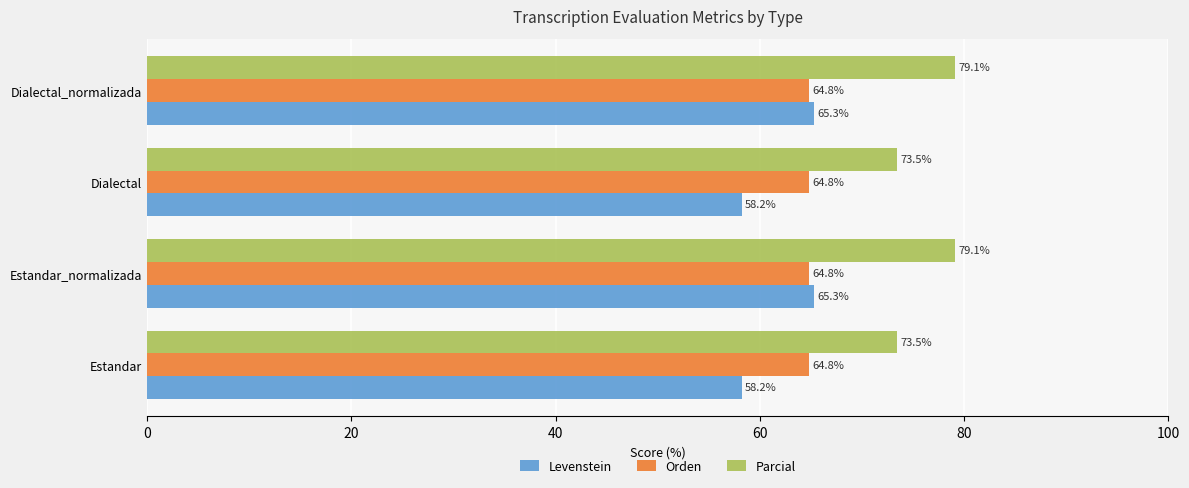

Which series has the largest range (max minus min)?

Levenstein